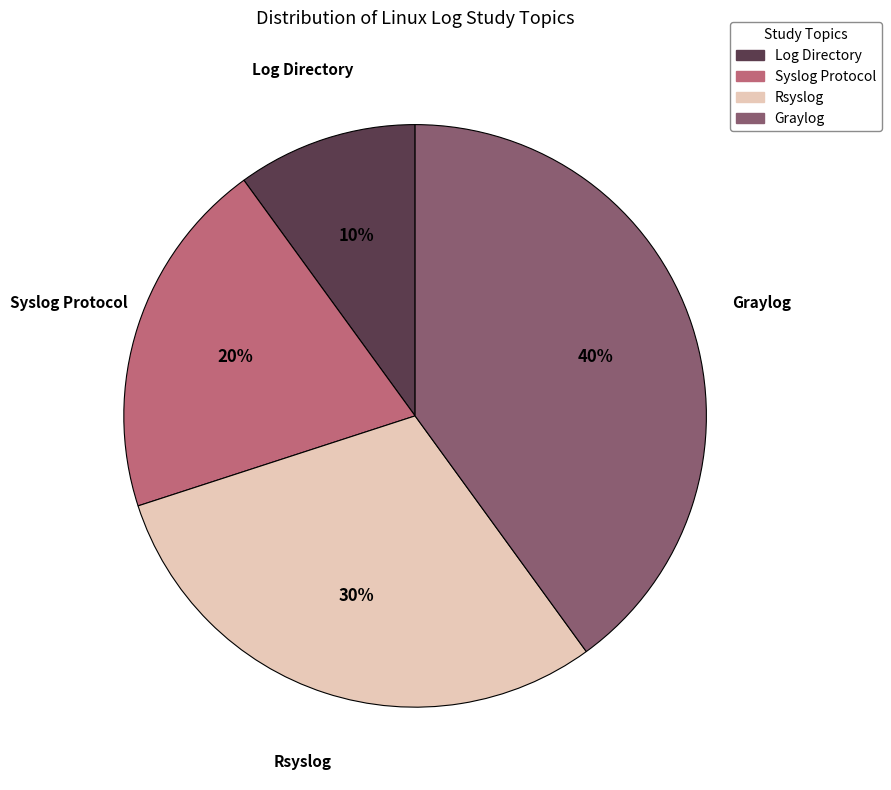

Is there a majority slice in this chart?

No